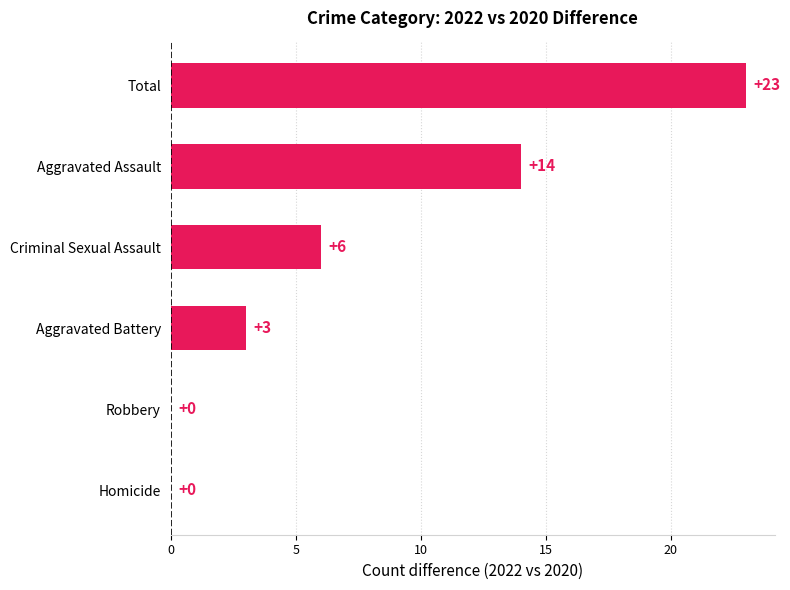

Between Aggravated Assault and Robbery, which is larger?

Aggravated Assault